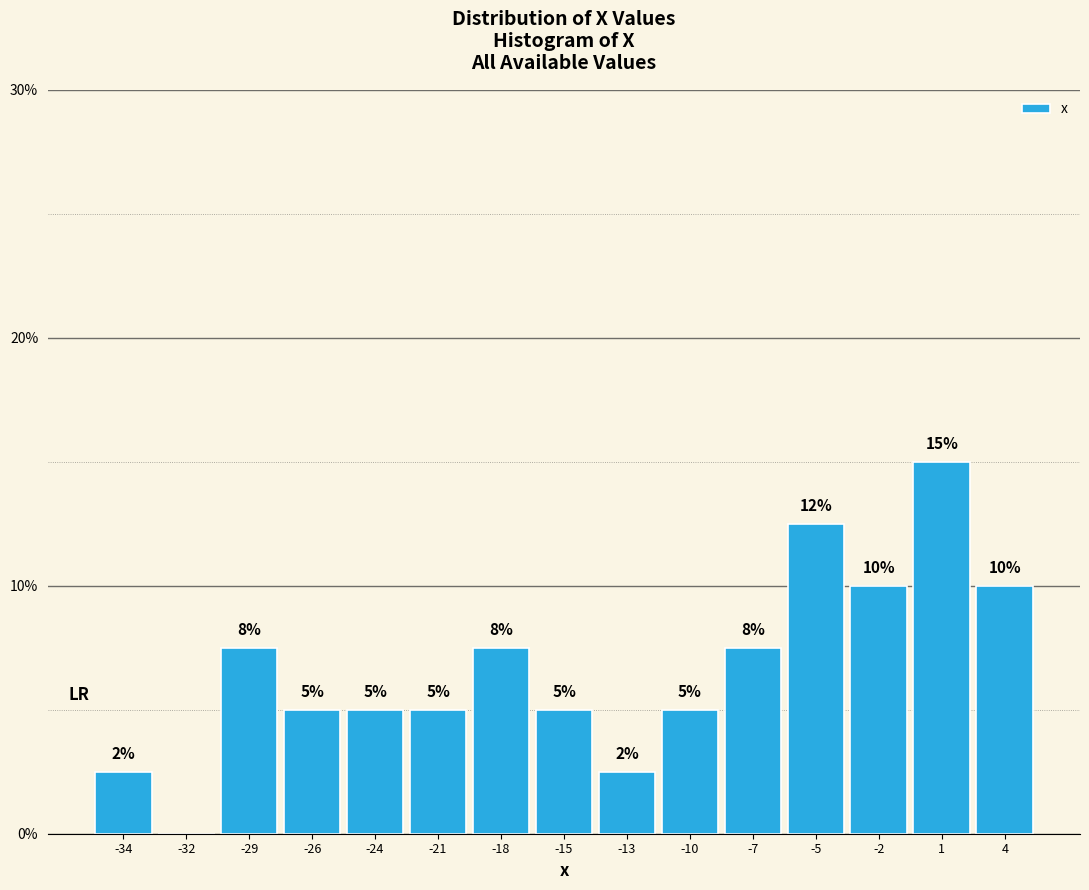

What is the sum of the values at -21 and -10?

10.0